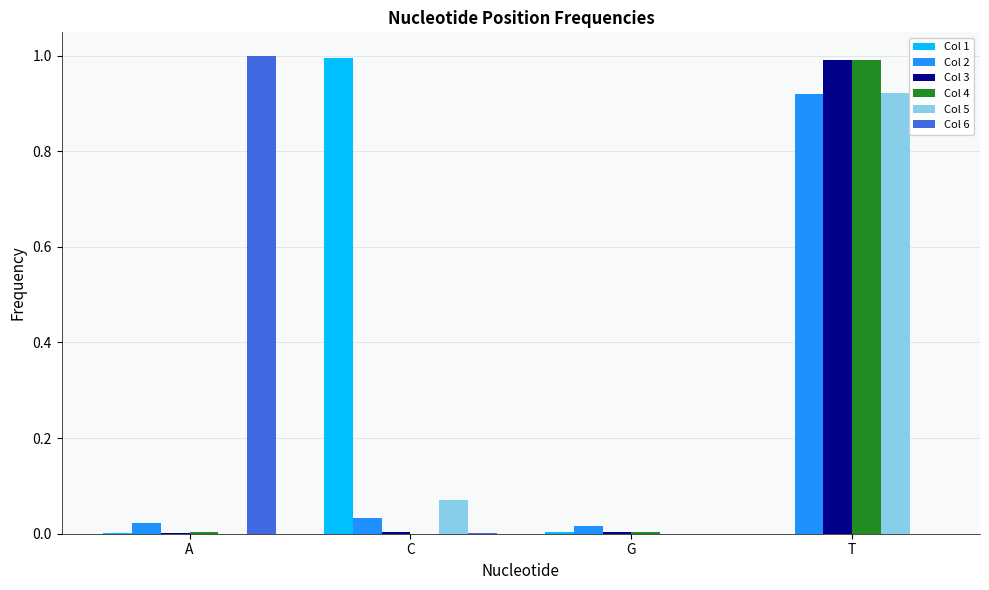

True or false: Col 3 has a value of 1.0 at T.

True